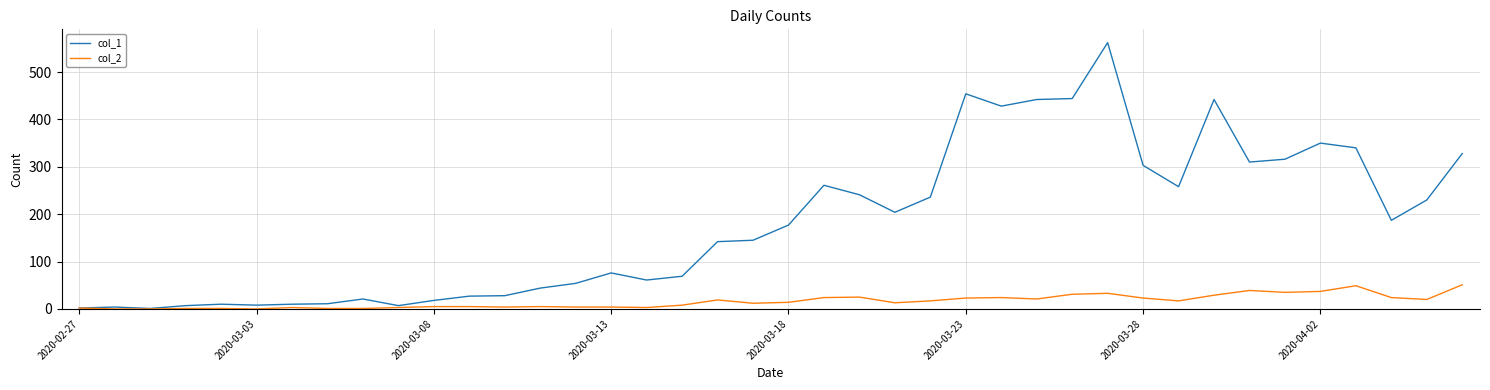

What is the greatest value displayed?

562